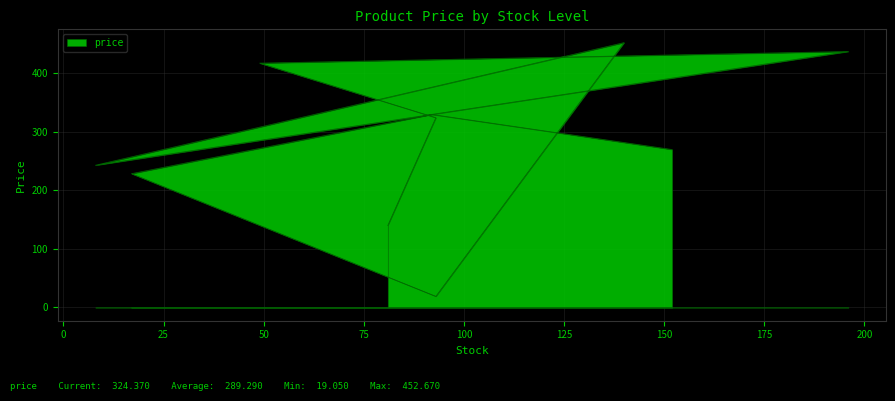

What is the sum of the values at 196 and 92?

767.4